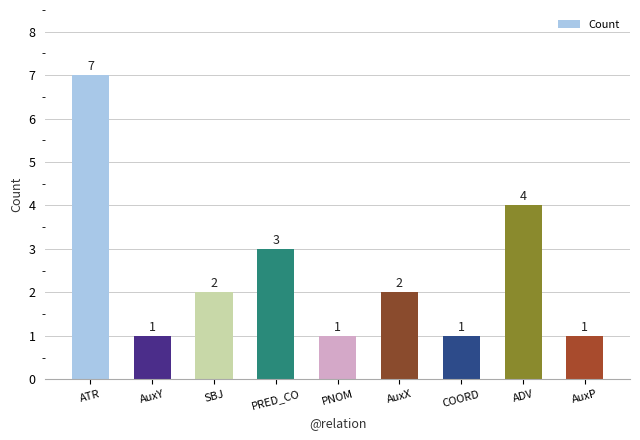

What is the difference between the values at ATR and AuxP?

6